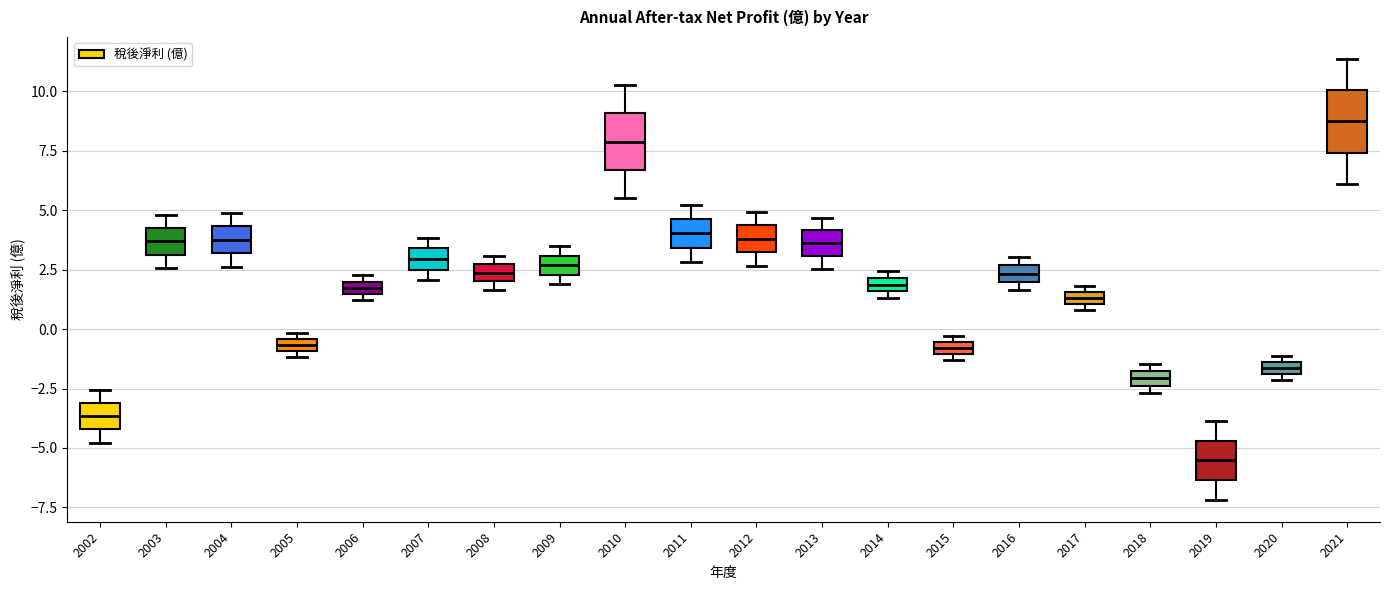

Where is the upper edge of the box at x = 2016 on the y-axis? The values are not printed on the chart, so give them approximately, as read against the axis.

2.5